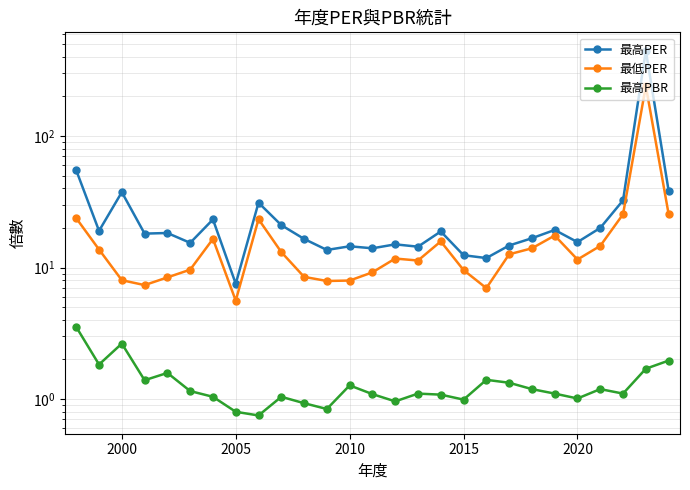

Does the chart display data point markers on the line(s)?

Yes